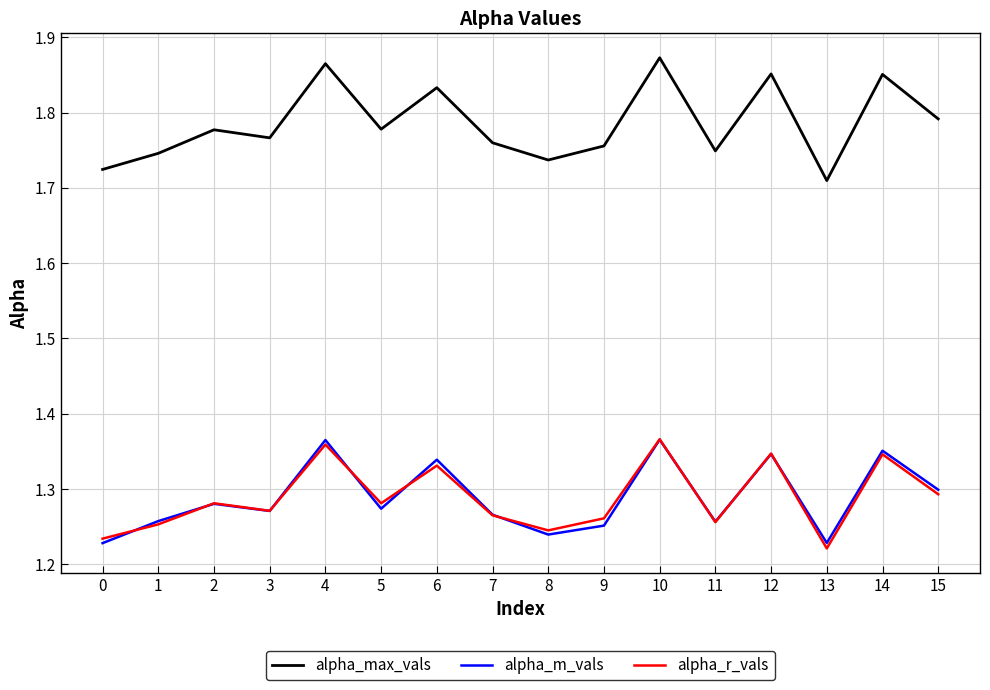

Is it true that alpha_m_vals equals 0.5 at 14?

False